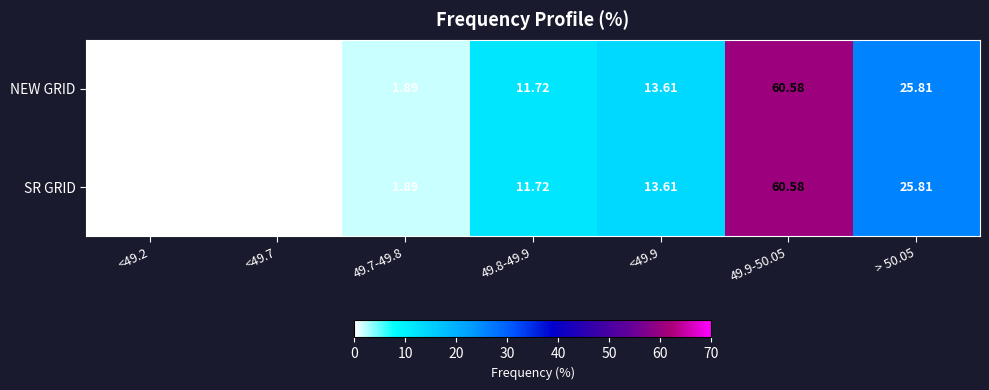

How many data points does each series have?

7